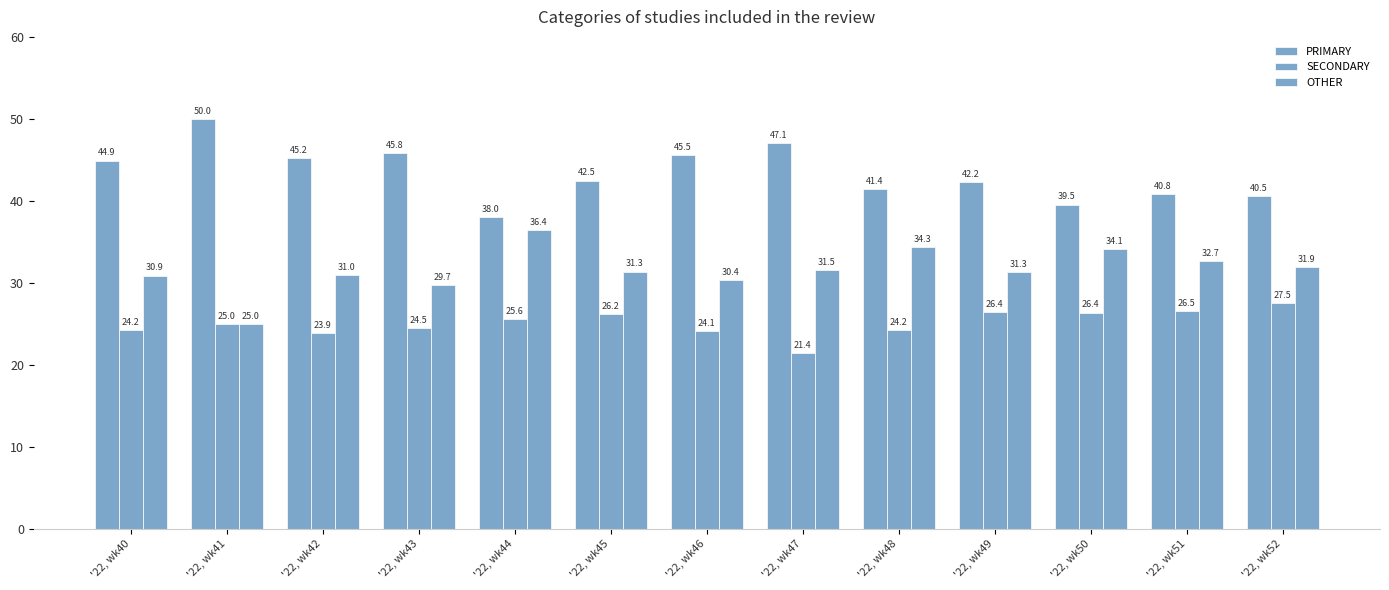

How many bars are there in total?

39